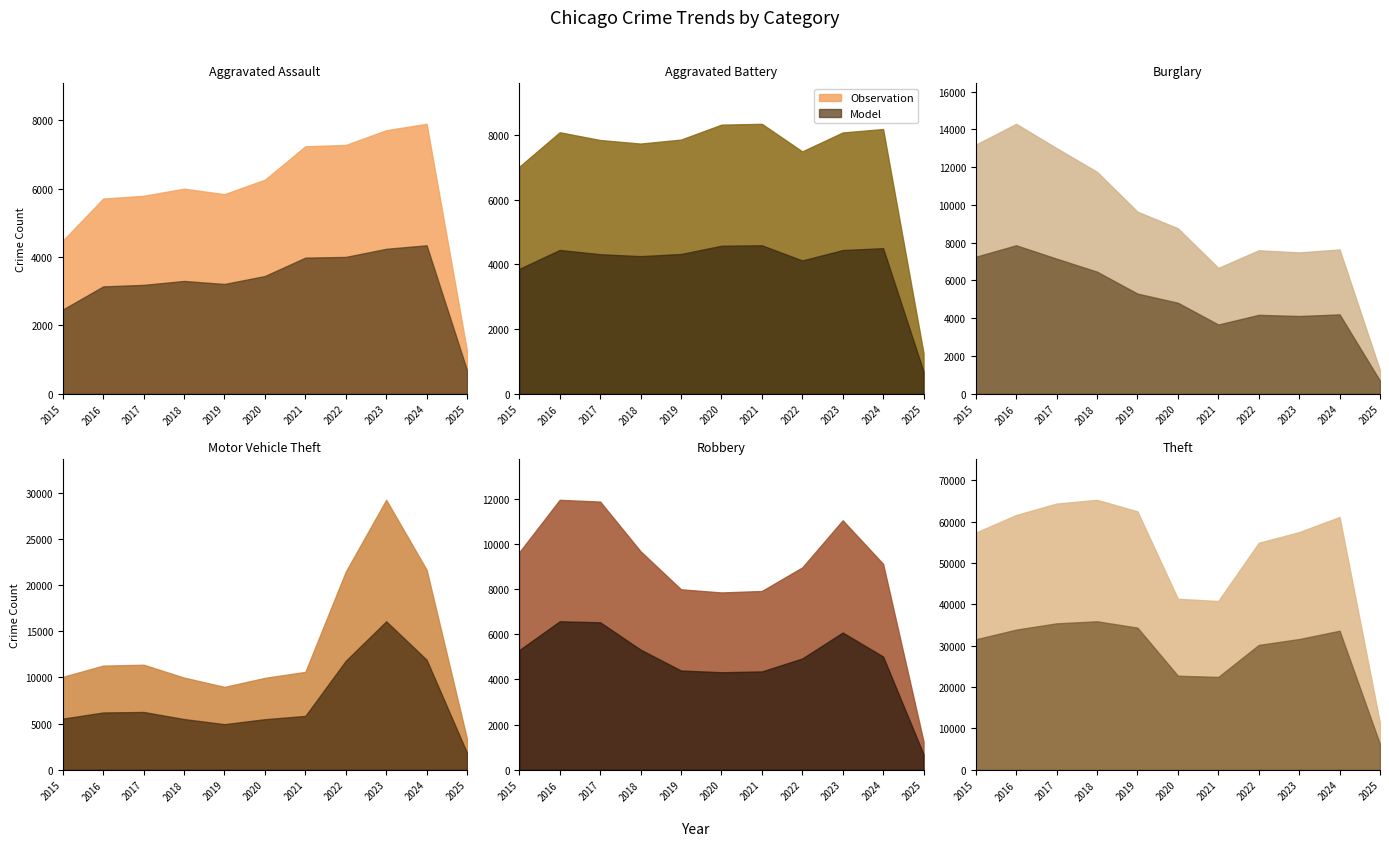

True or false: Motor Vehicle Theft and Aggravated Assault cross at least once.

False